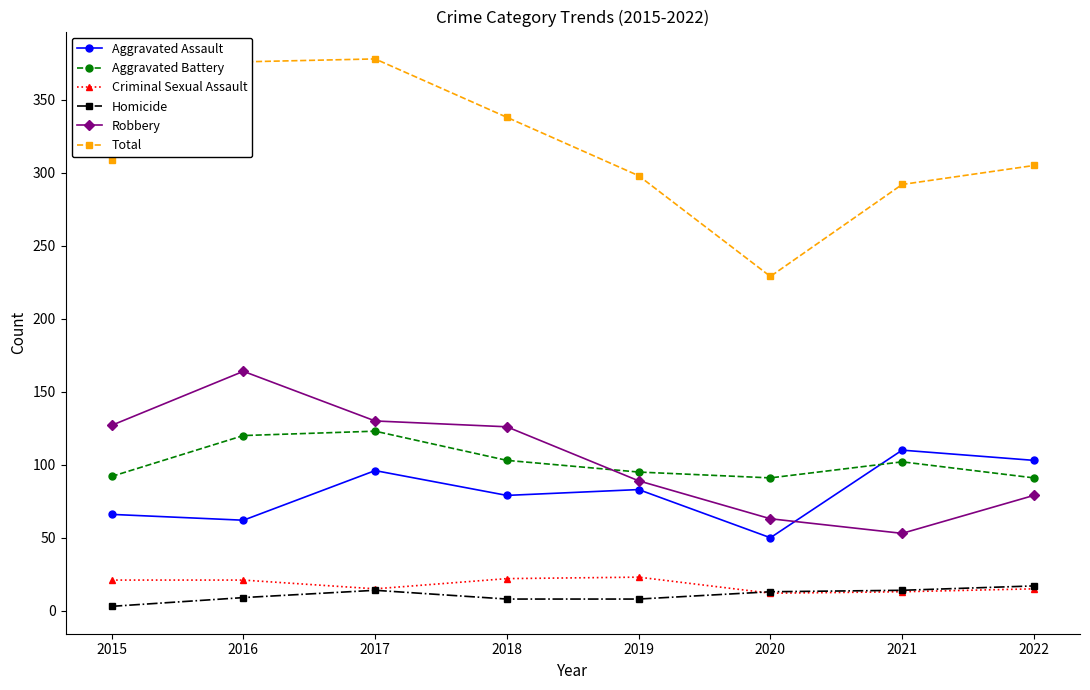

Read the Total value at 2019.

298